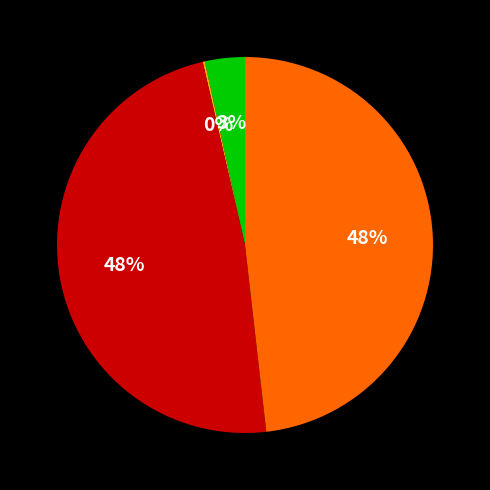

To the nearest percent, what is the average slice percentage?

25%